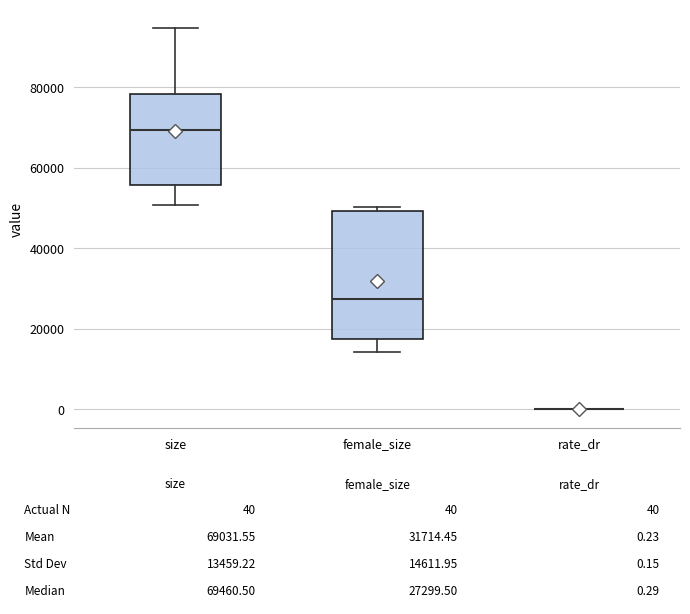

Which box is the tallest, from its lower edge to its upper edge?

female_size